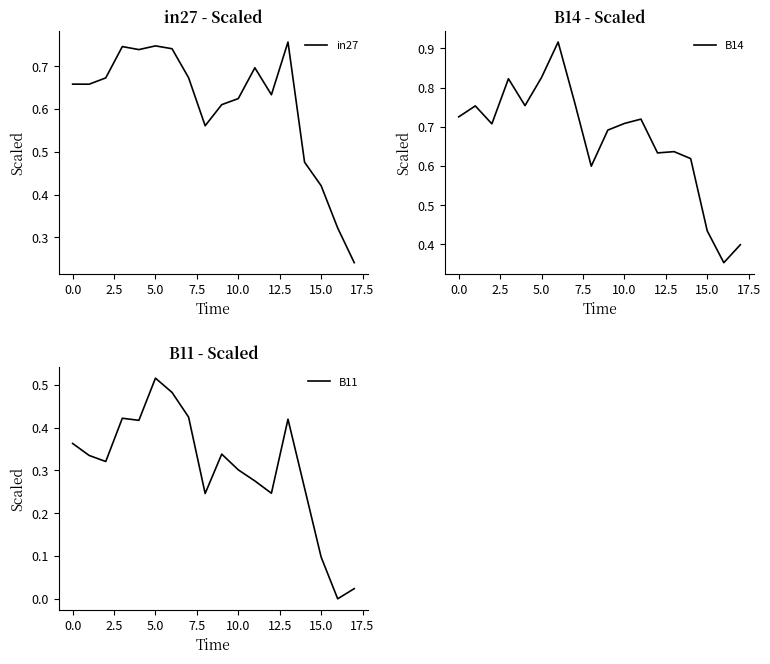

How many data points does each series have?

18